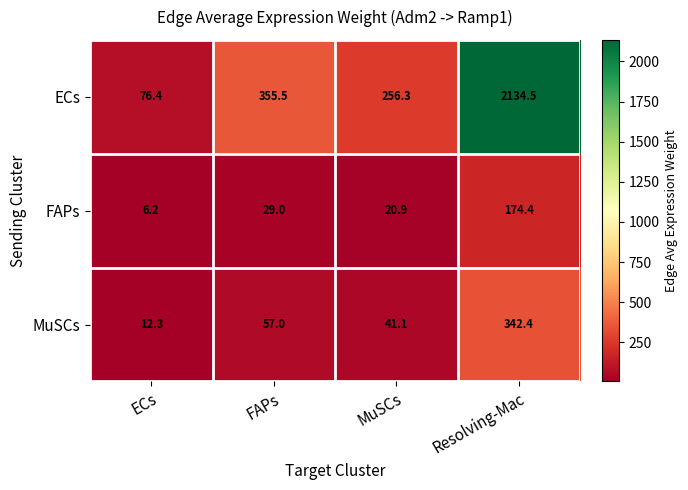

Reading right to left, what are all the values shown in this chart?

ECs: 2134.5	256.3	355.5	76.4
FAPs: 174.4	20.9	29.0	6.2
MuSCs: 342.4	41.1	57.0	12.3